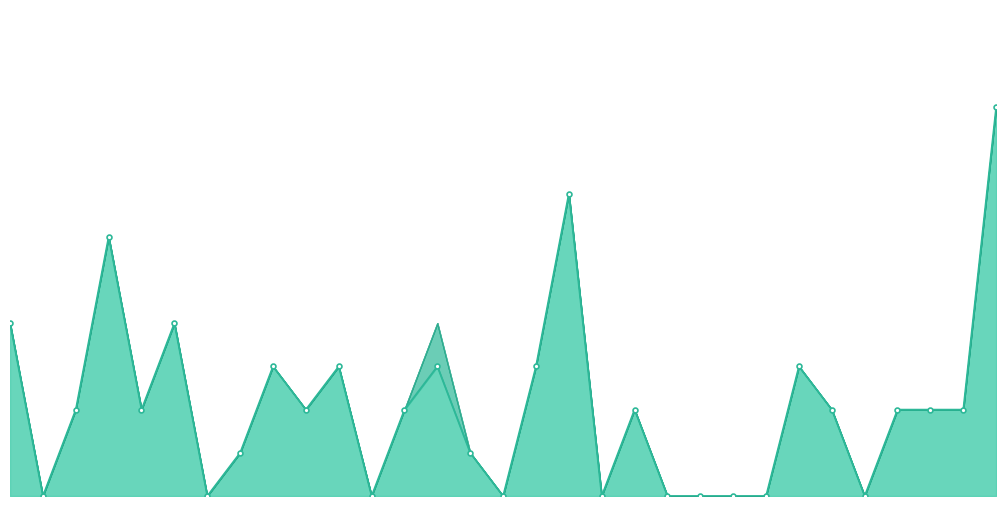

The value of Unexcused Absence at B190071EE is 0. True or false?

True